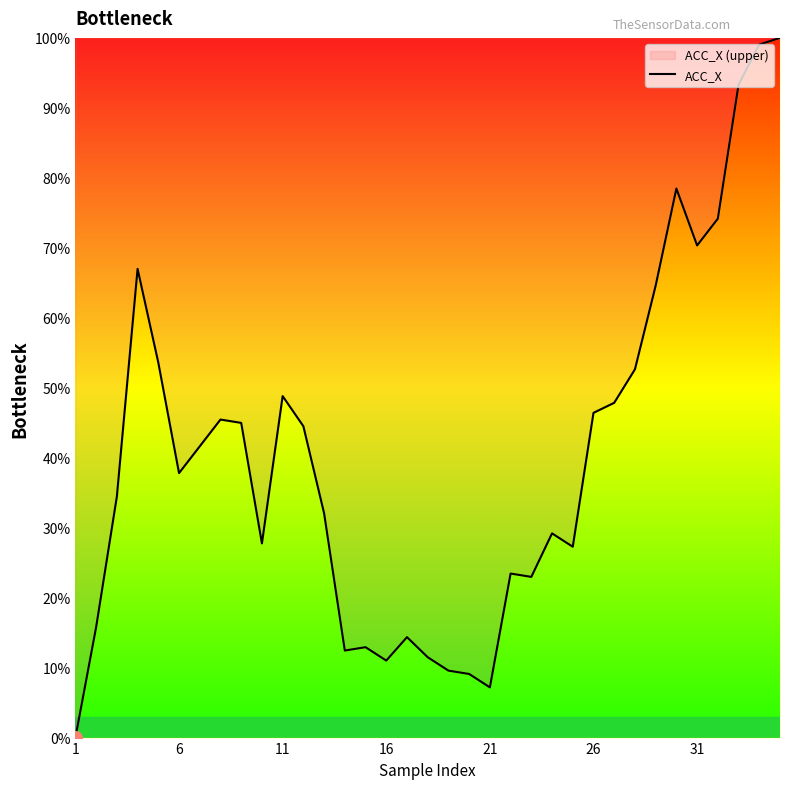

What is the maximum value shown in the chart?

100.0